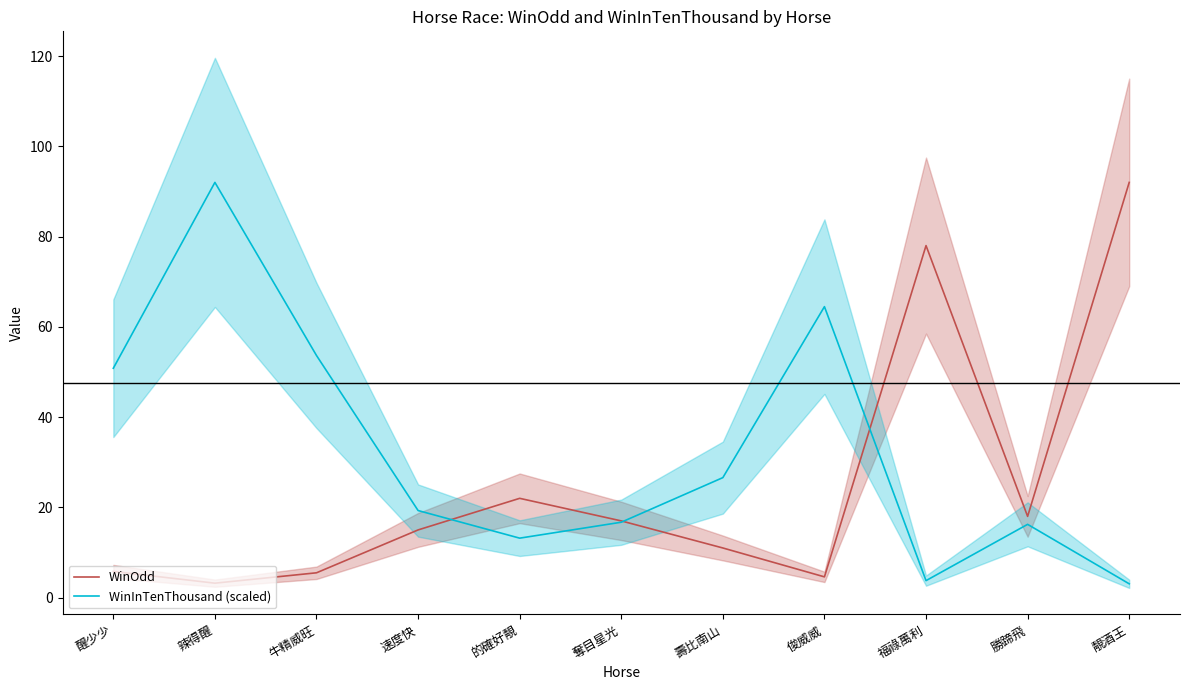

At which category does the chart reach its peak across all series?

靚酒王